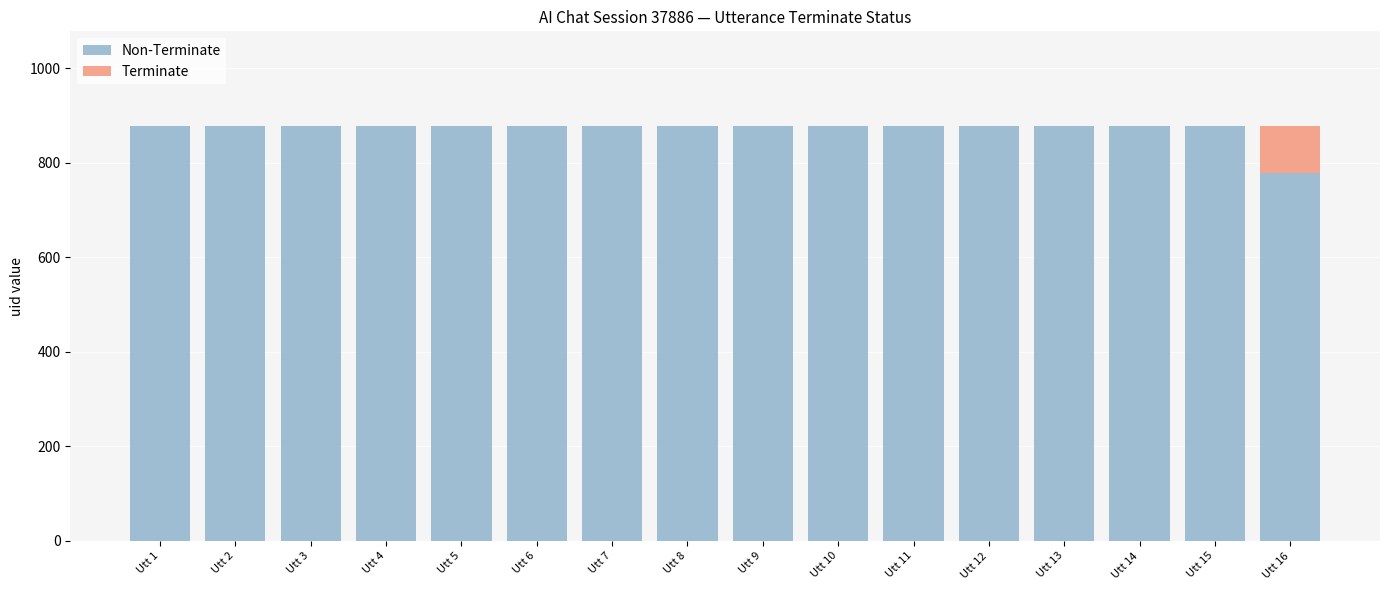

What is the total value across all series at Utt 15?

878